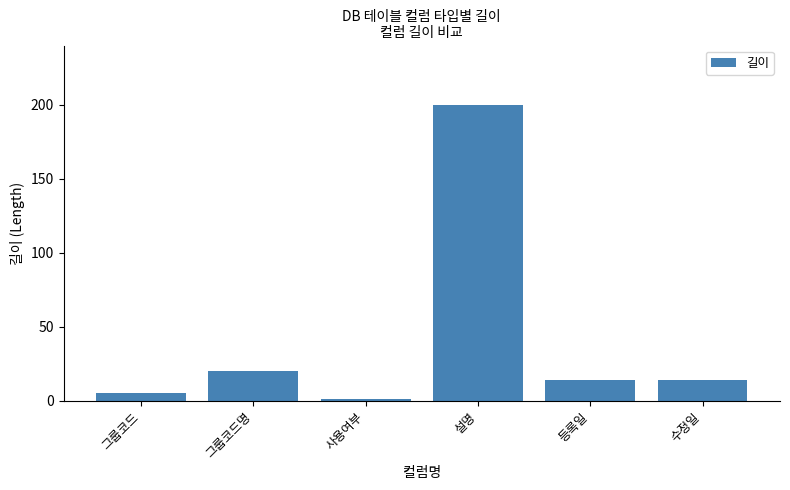

Is it true that the value at 그룹코드명 is 12?

False